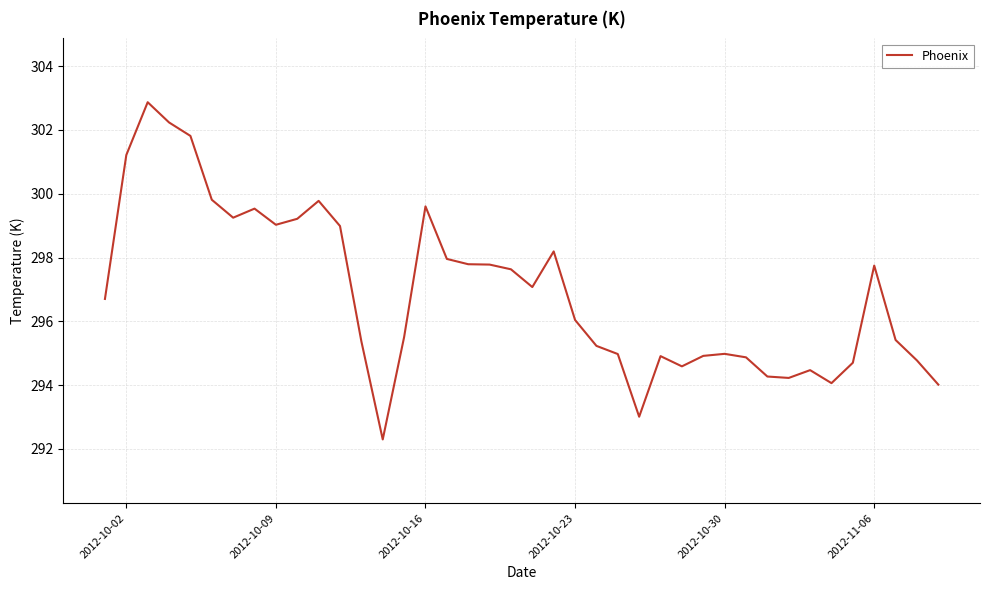

What is the difference between the maximum and minimum values?

10.6